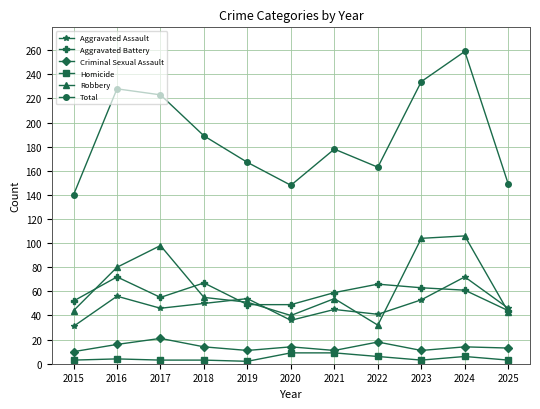

What is the difference between the Total values at 2018 and 2021?

11